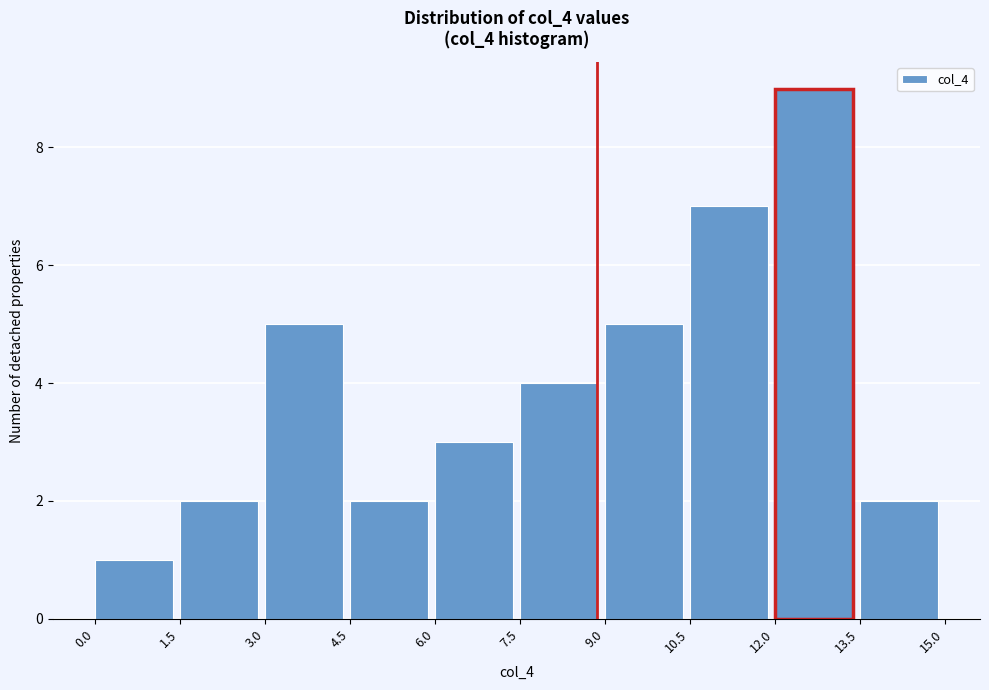

Reading left to right, list every bar in this chart as the range it spans on the x-axis followed by its height. The values are not printed on the chart, so give them approximately, as read against the axis.

0.0 to 1.5: 1
1.5 to 3.0: 2
3.0 to 4.5: 5
4.5 to 6.0: 2
6.0 to 7.5: 3
7.5 to 9.0: 4
9.0 to 10.5: 5
10.5 to 12.0: 7
12.0 to 13.5: 9
13.5 to 15.0: 2